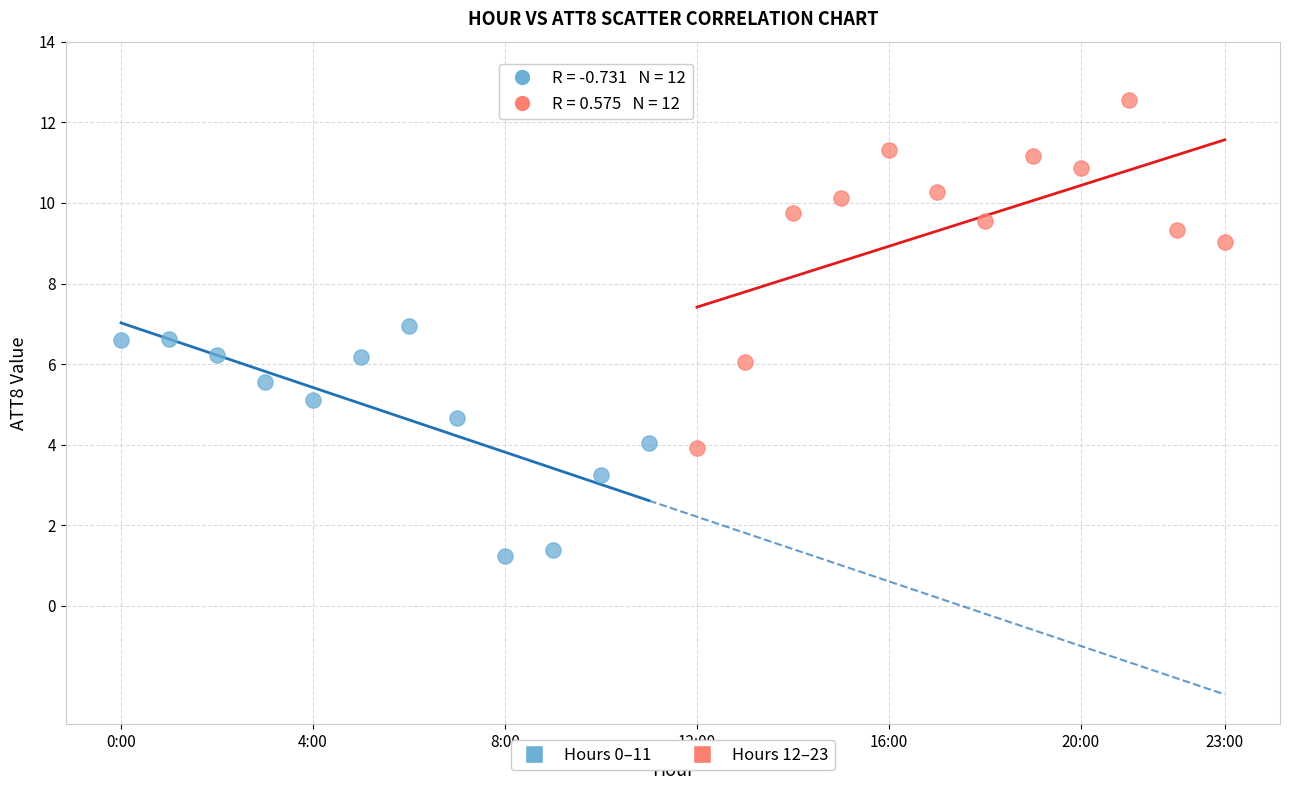

What are all the series names shown in the legend?

Hours 0–11, Hours 12–23